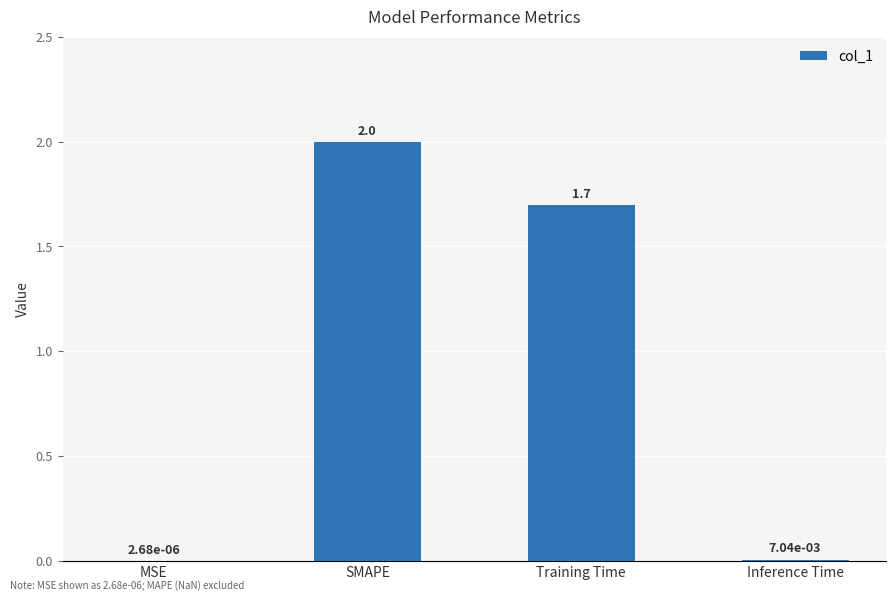

How many series are shown in this chart?

1